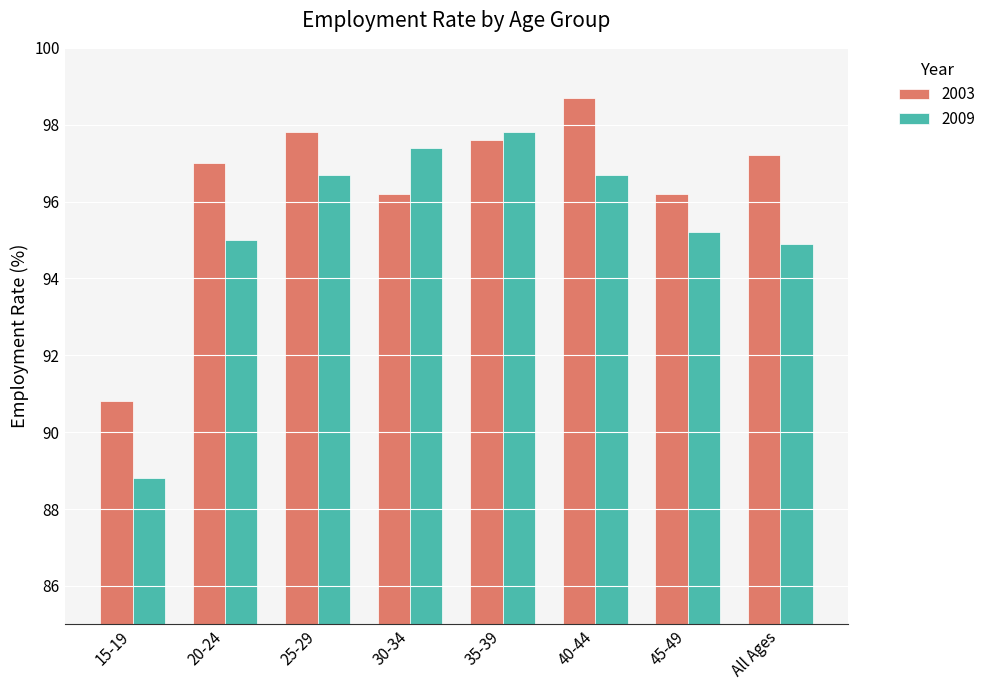

What is the difference between the highest and lowest values at 30-34?

1.2